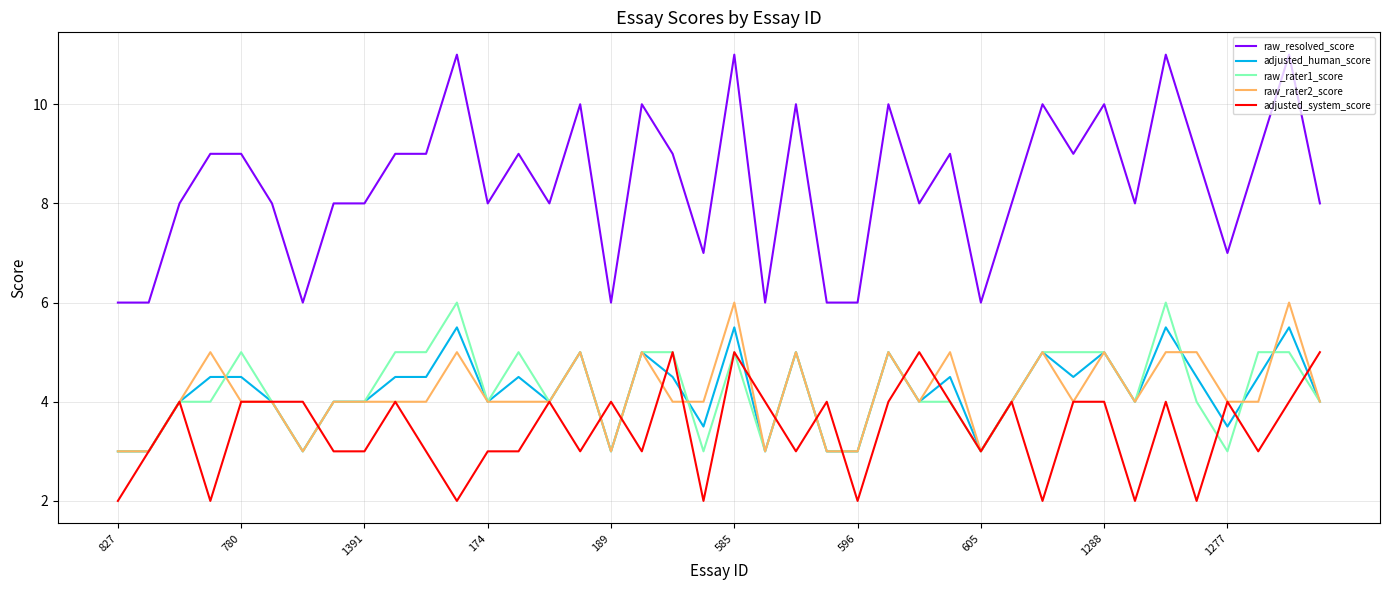

True or false: raw_resolved_score and adjusted_human_score cross at least once.

False